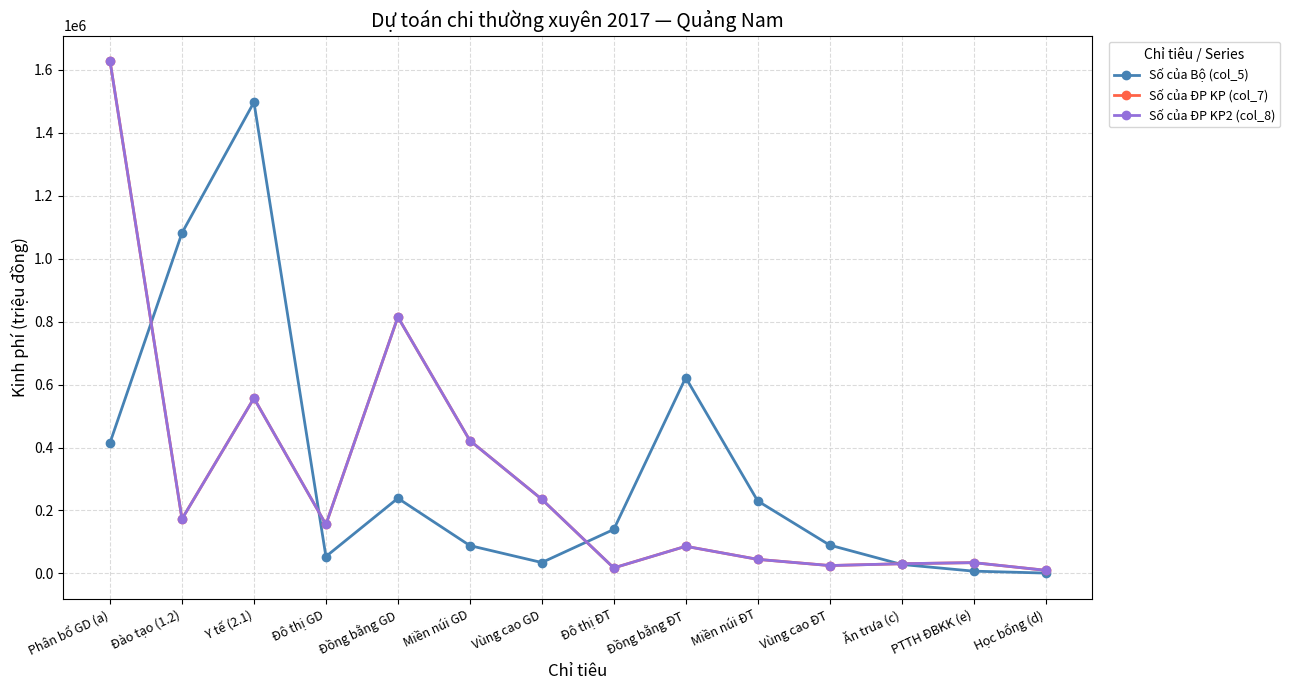

Which series has the largest total across all categories?

Số của Bộ (col_5)